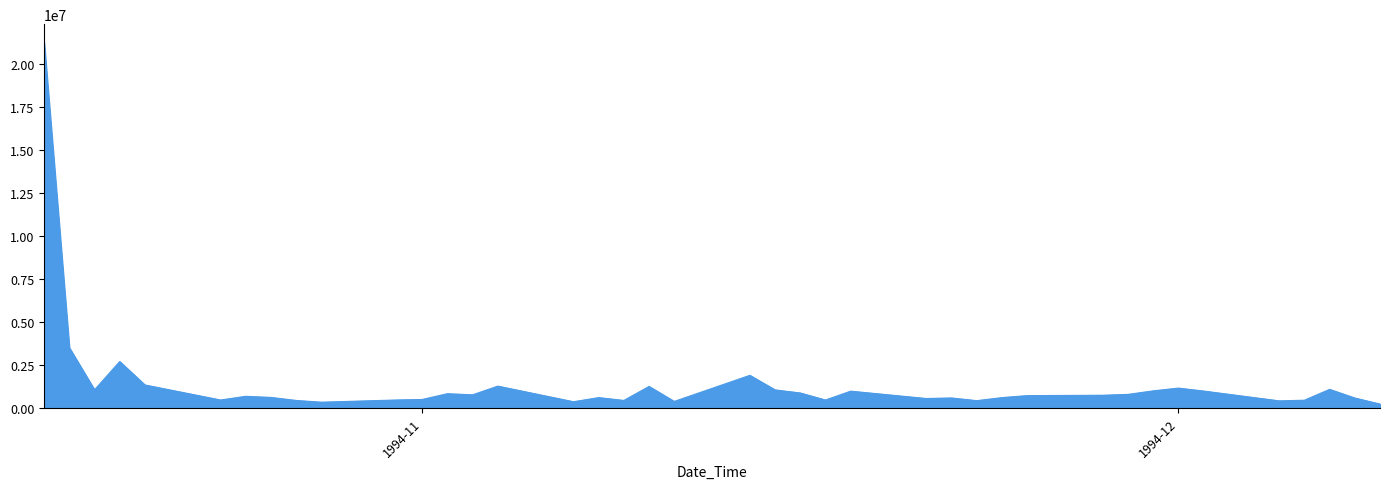

What is the difference between the second highest and minimum values?

3282340